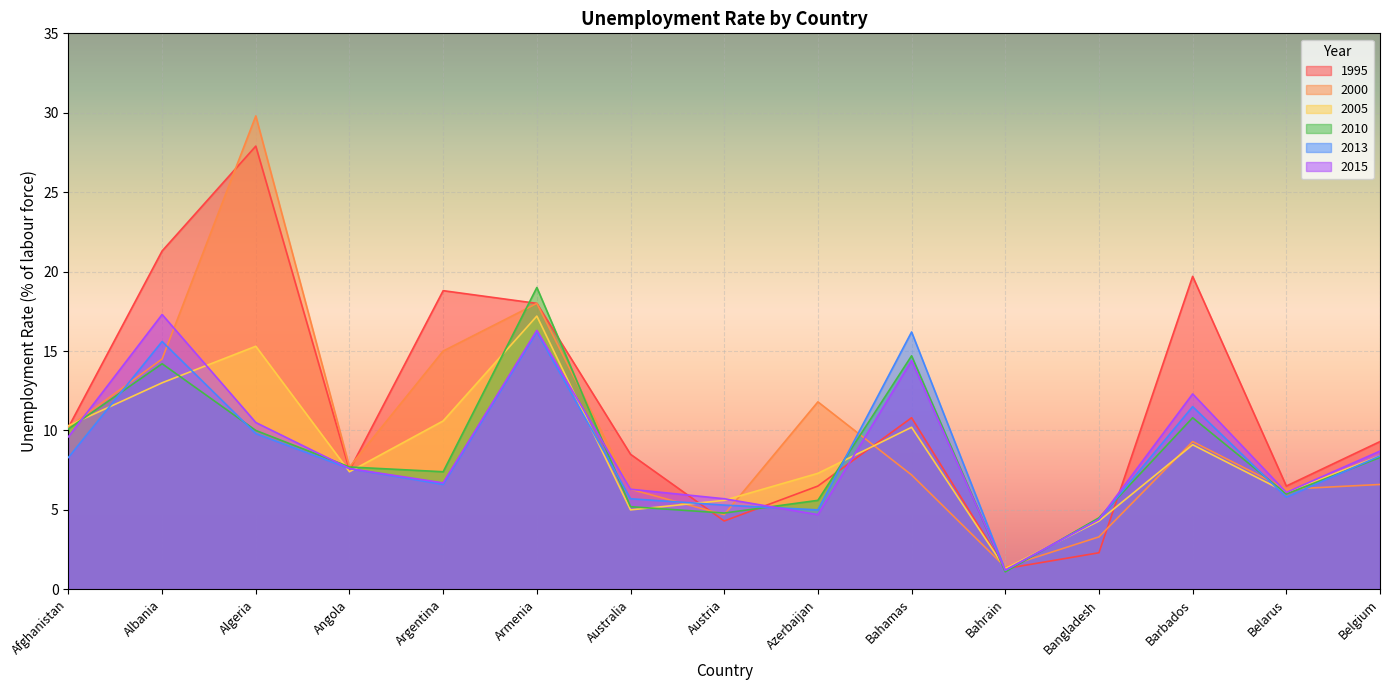

Rank the series at Belgium from lowest to highest value.

2000, 2010, 2005, 2013, 2015, 1995